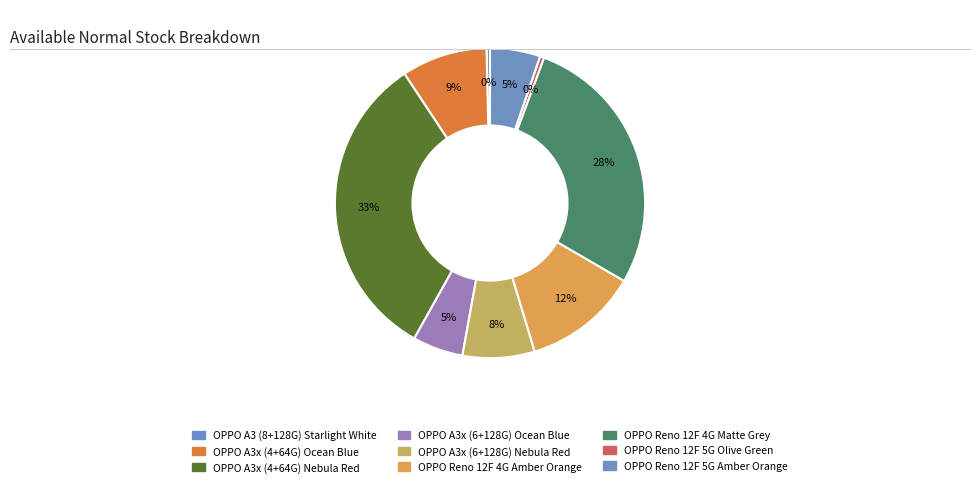

Approximately how many times larger is the value at OPPO Reno 12F 4G Matte Grey compared to OPPO Reno 12F 5G Olive Green?

64.0